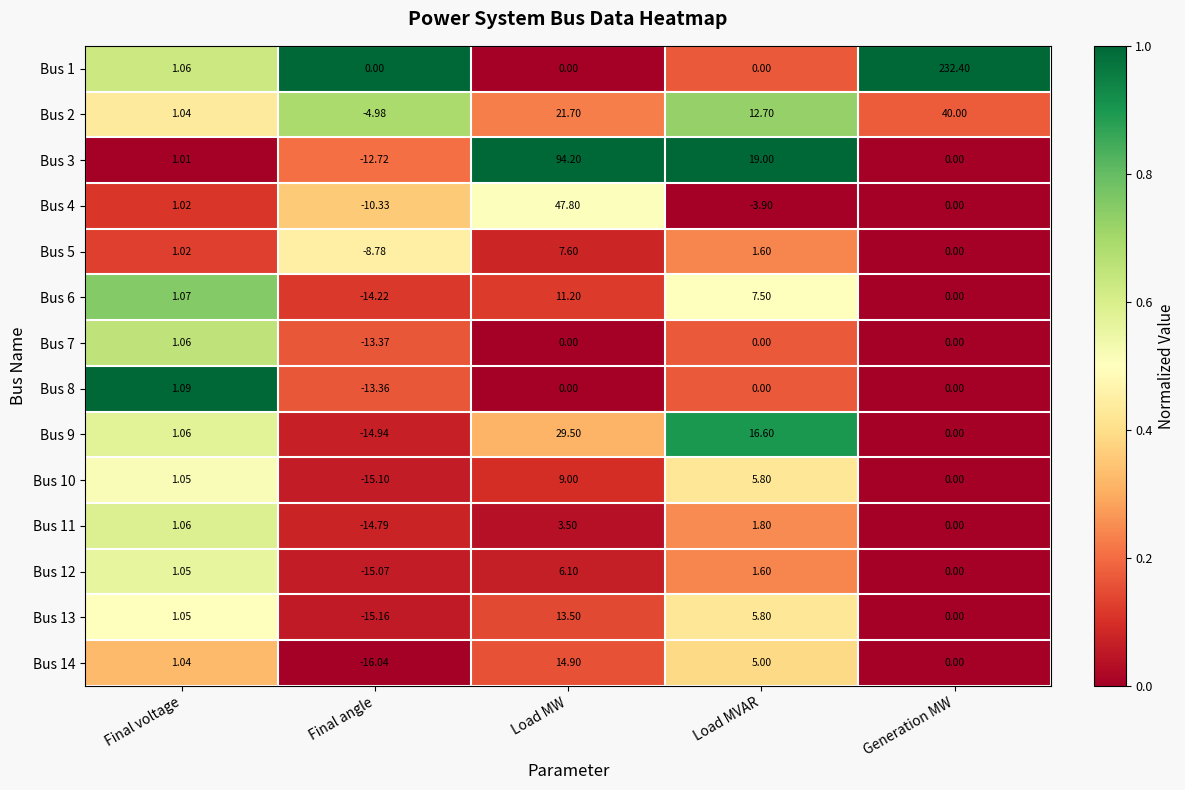

Is the value of Bus 2 at Generation MW greater than the value of Bus 14 at Generation MW?

Yes